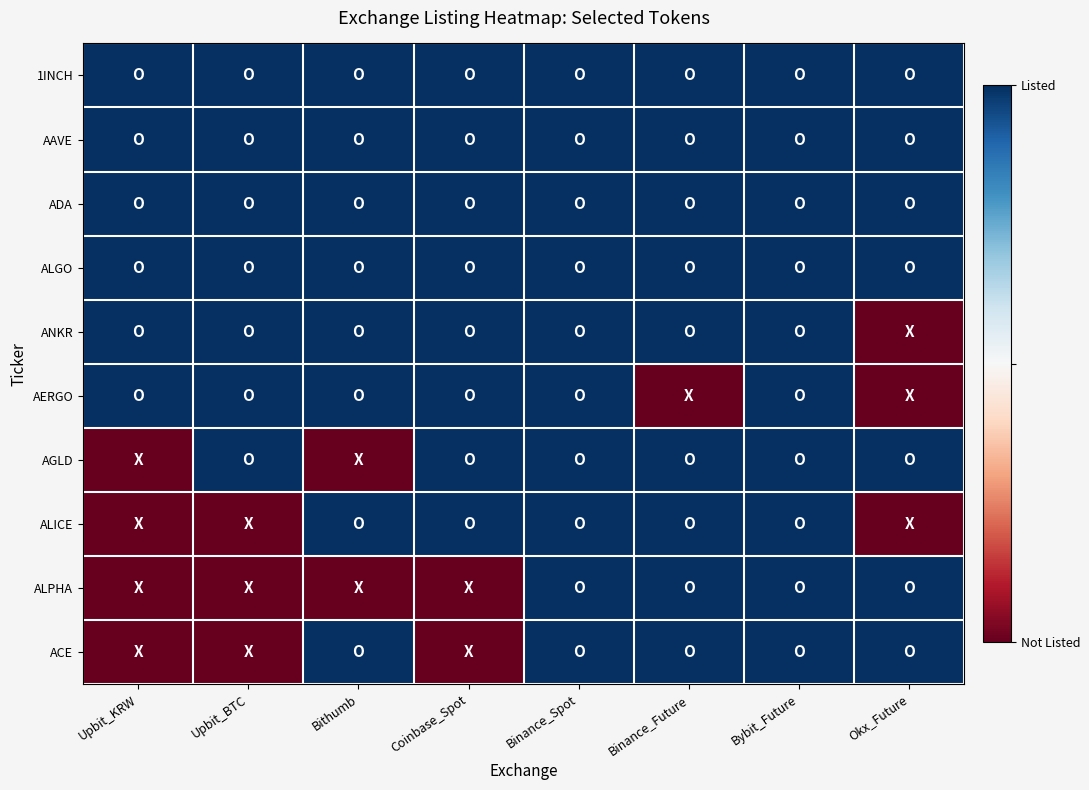

What is the difference between the highest and lowest values at Upbit_KRW?

1.0